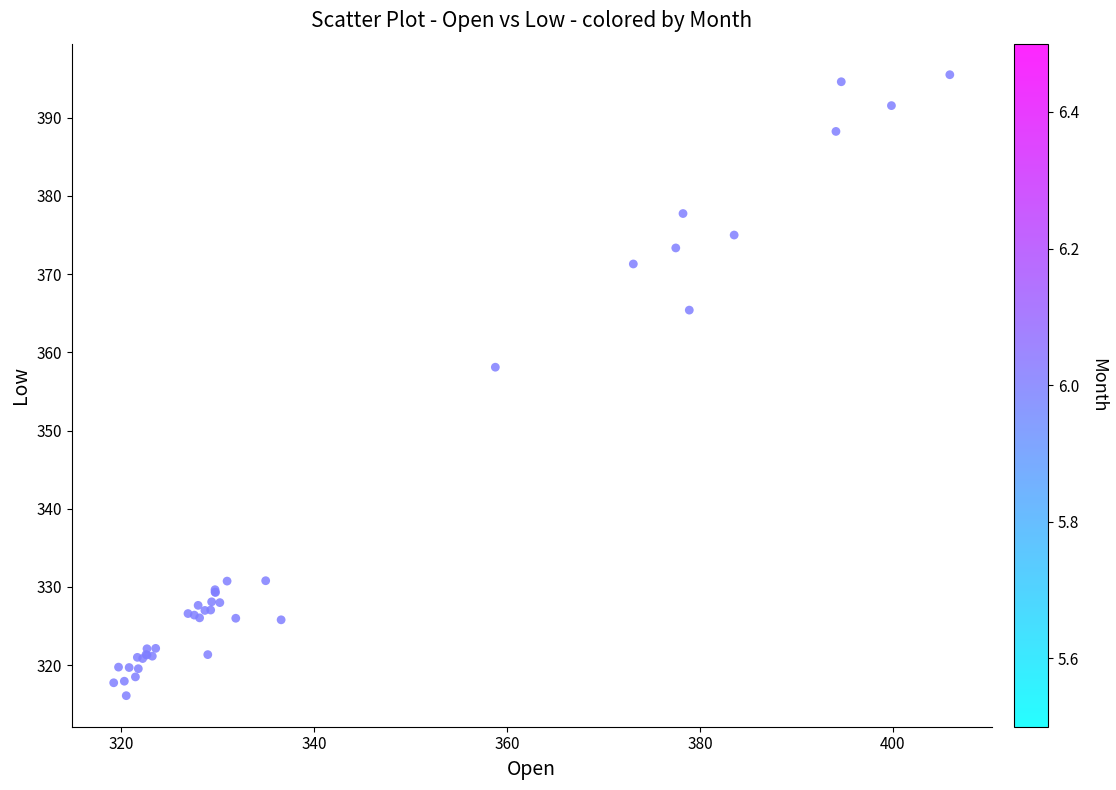

What Y value in the scatter plot is closest to 355?

358.1